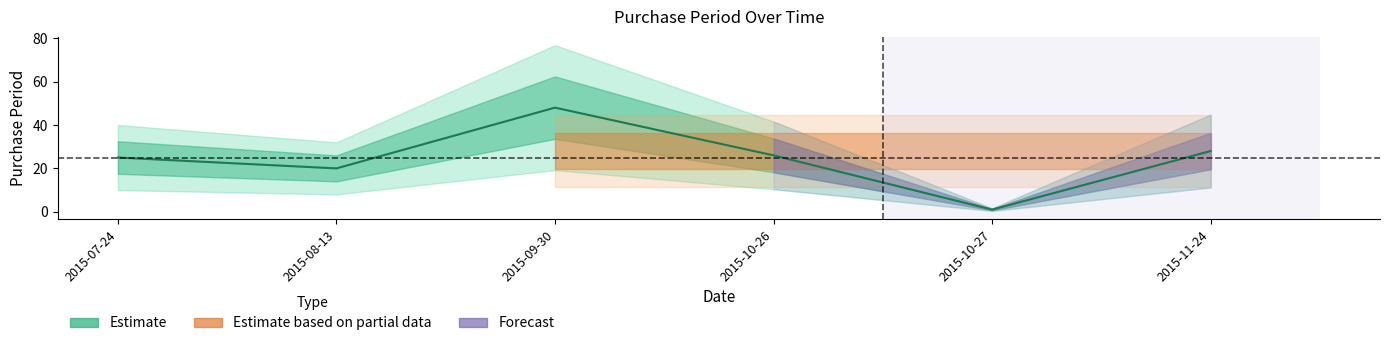

Count the number of categories in the chart.

6